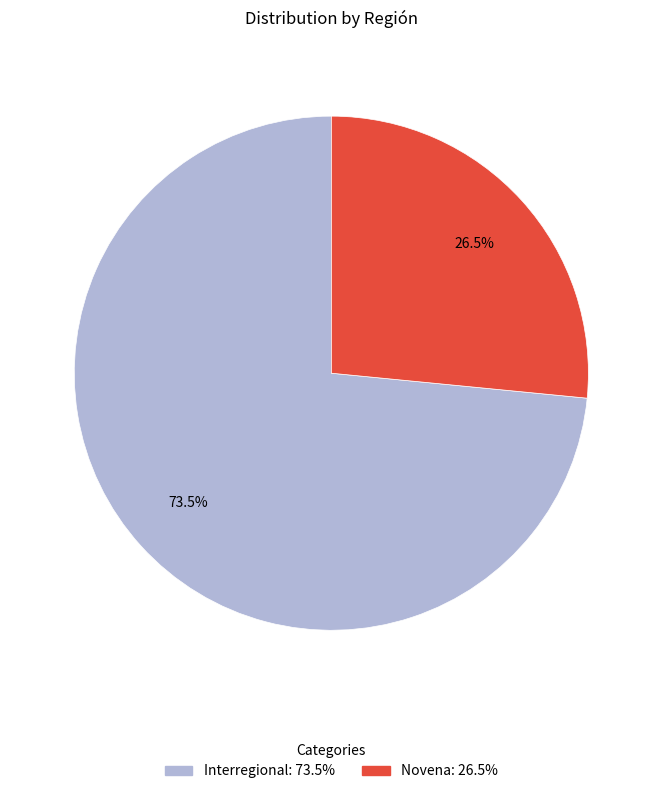

Rank the categories by value from lowest to highest.

Novena, Interregional